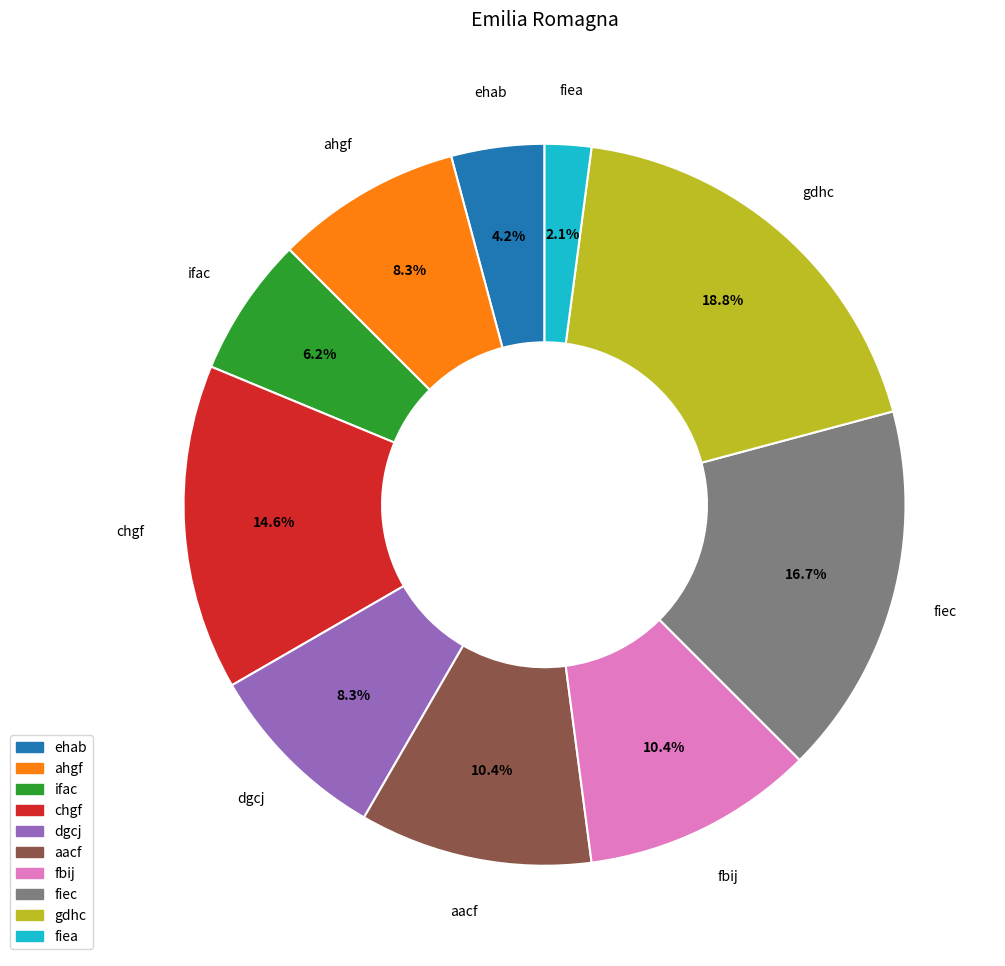

How many segments does this pie chart have?

10